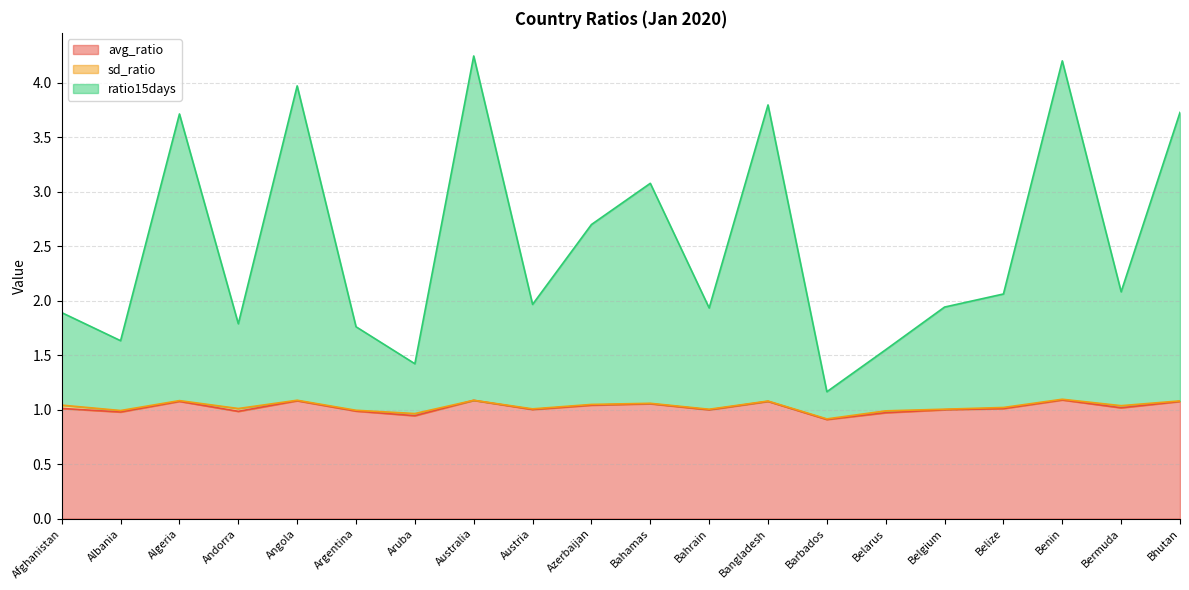

True or false: ratio15days has a value of 1.2 at Barbados.

True